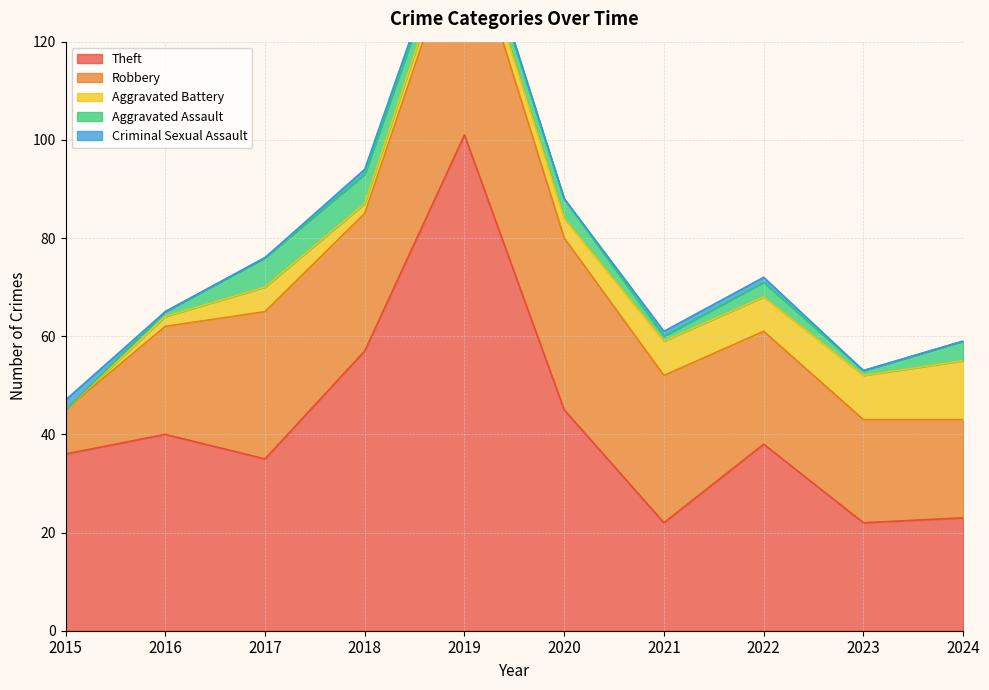

Does the chart display data point markers on the line(s)?

No